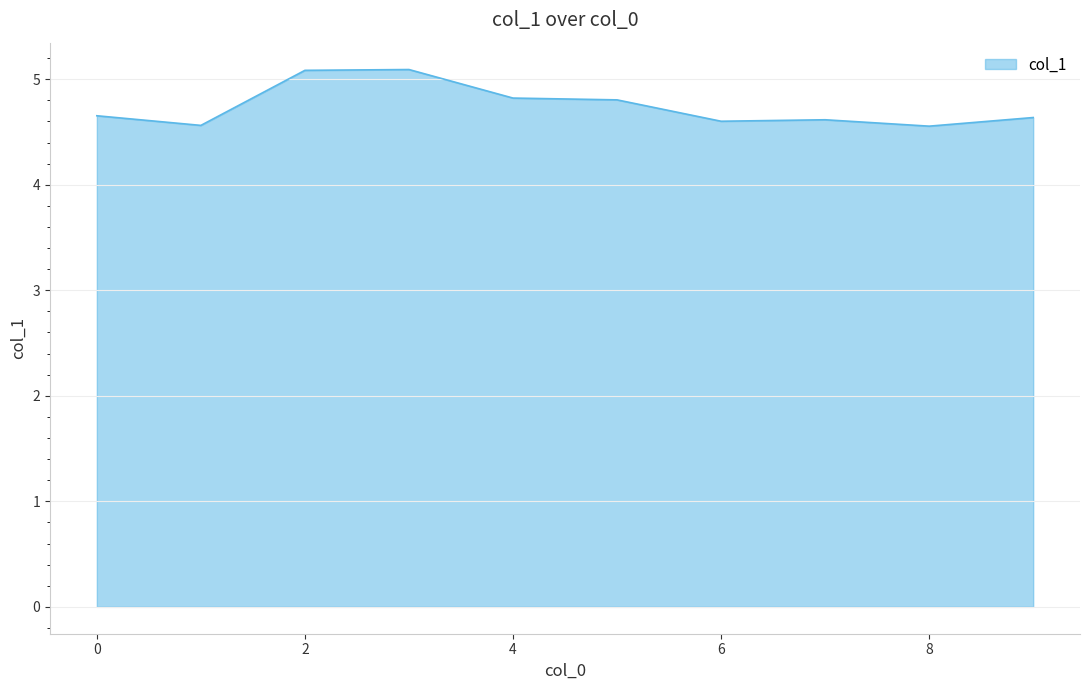

How many lines are shown in the chart?

1